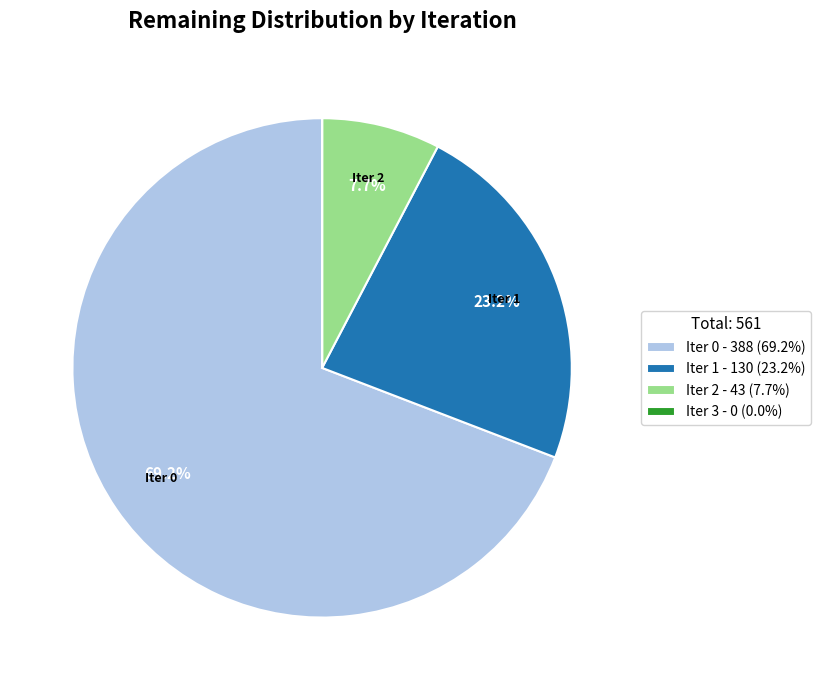

To the nearest percent, what is the average slice percentage?

25%